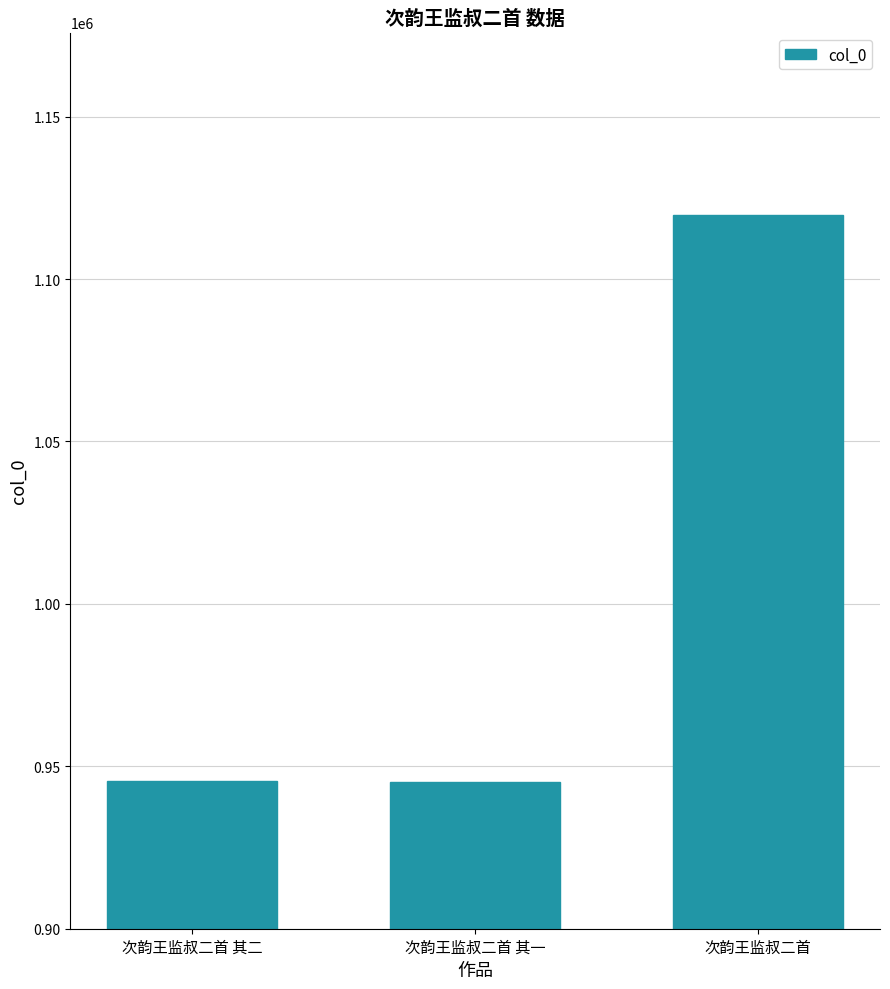

Are the bars horizontal?

No